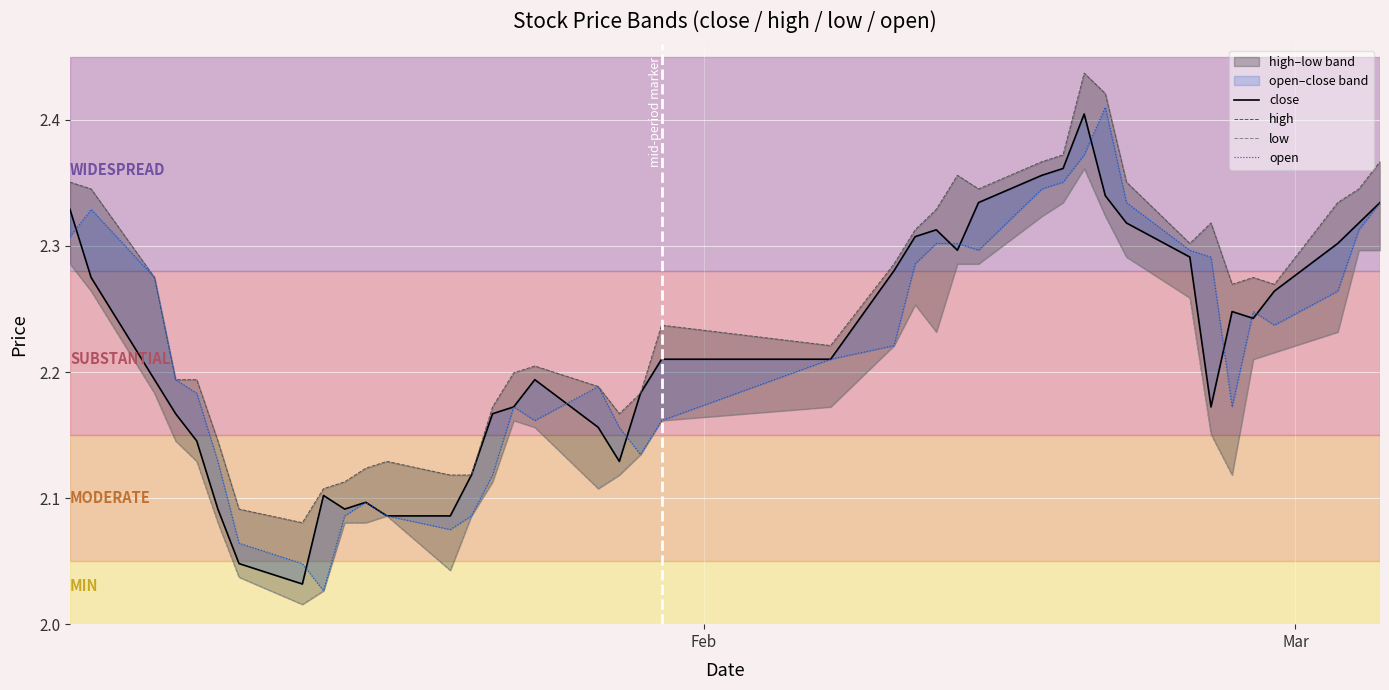

Count the number of data series in this chart.

4